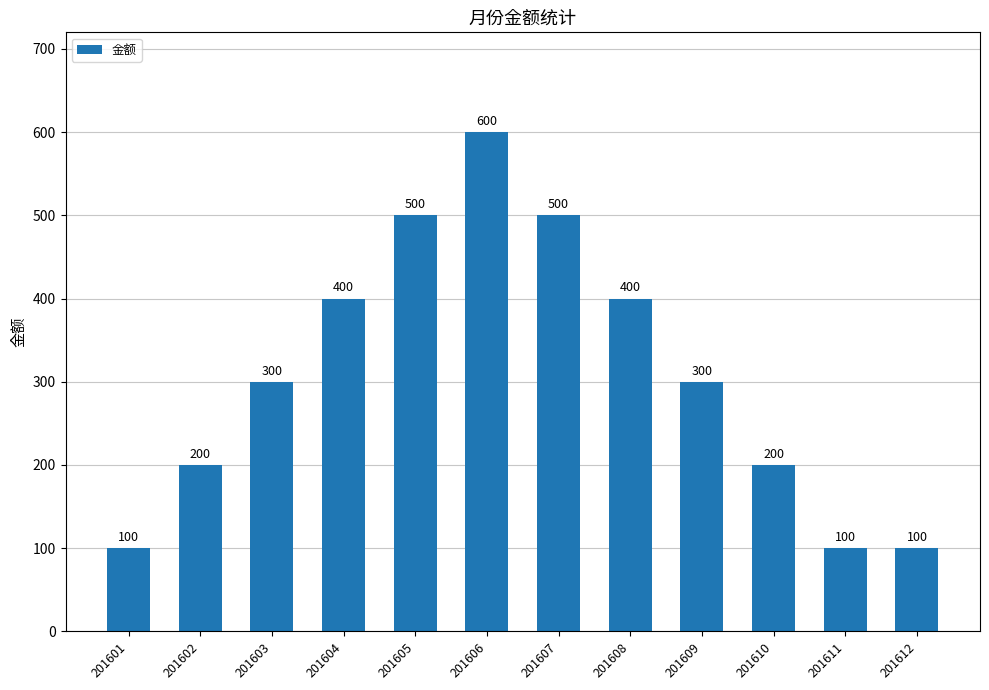

The chart shows a value of 287 at 201605. True or false?

False